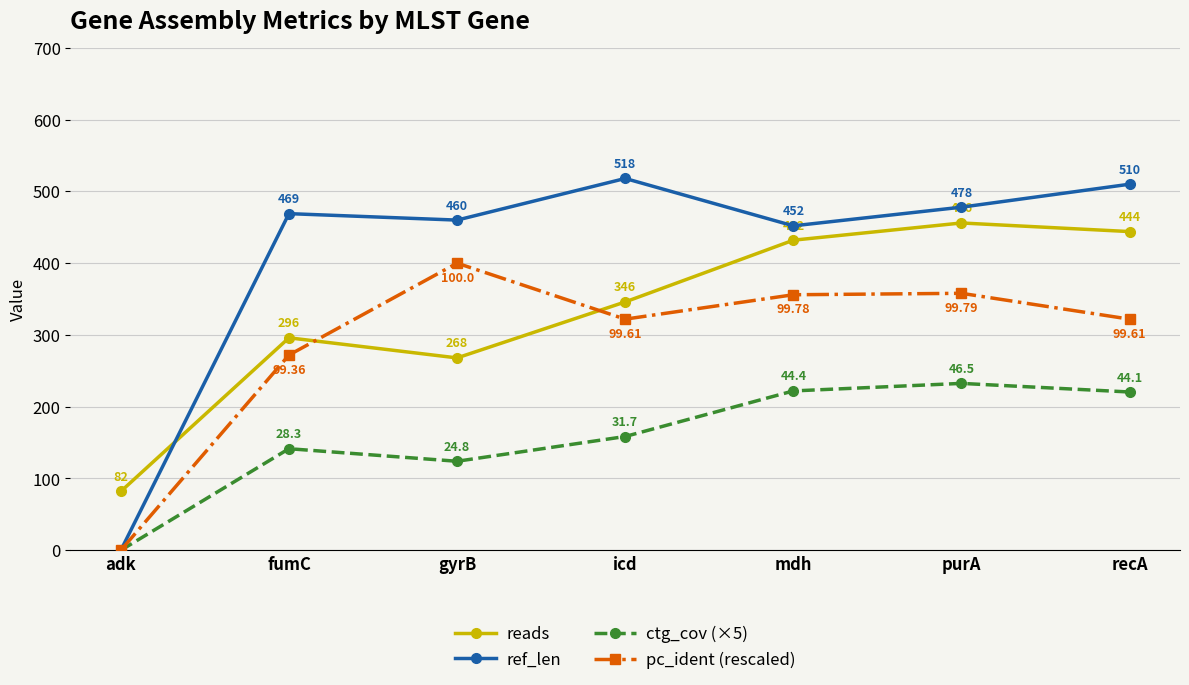

Count the number of data series in this chart.

4